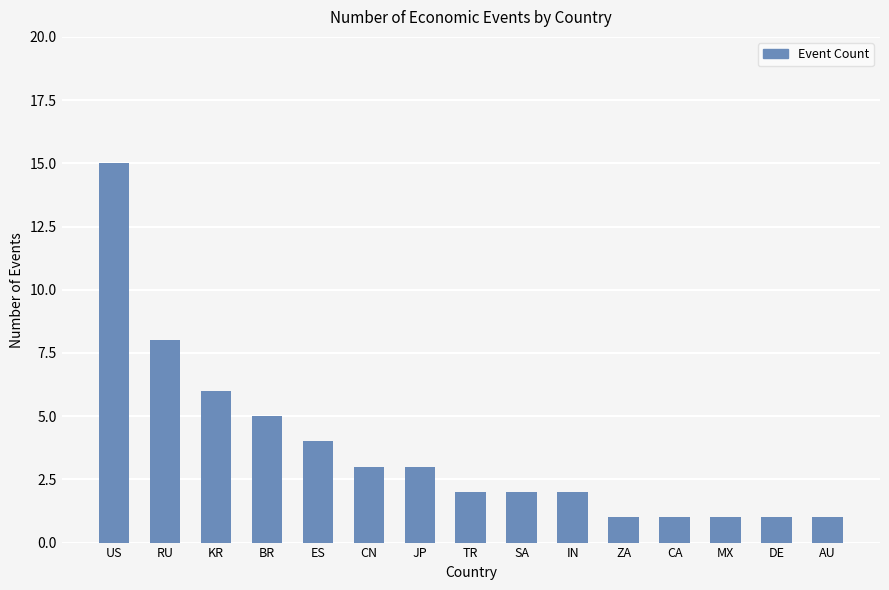

Which has a higher value, DE or KR?

KR